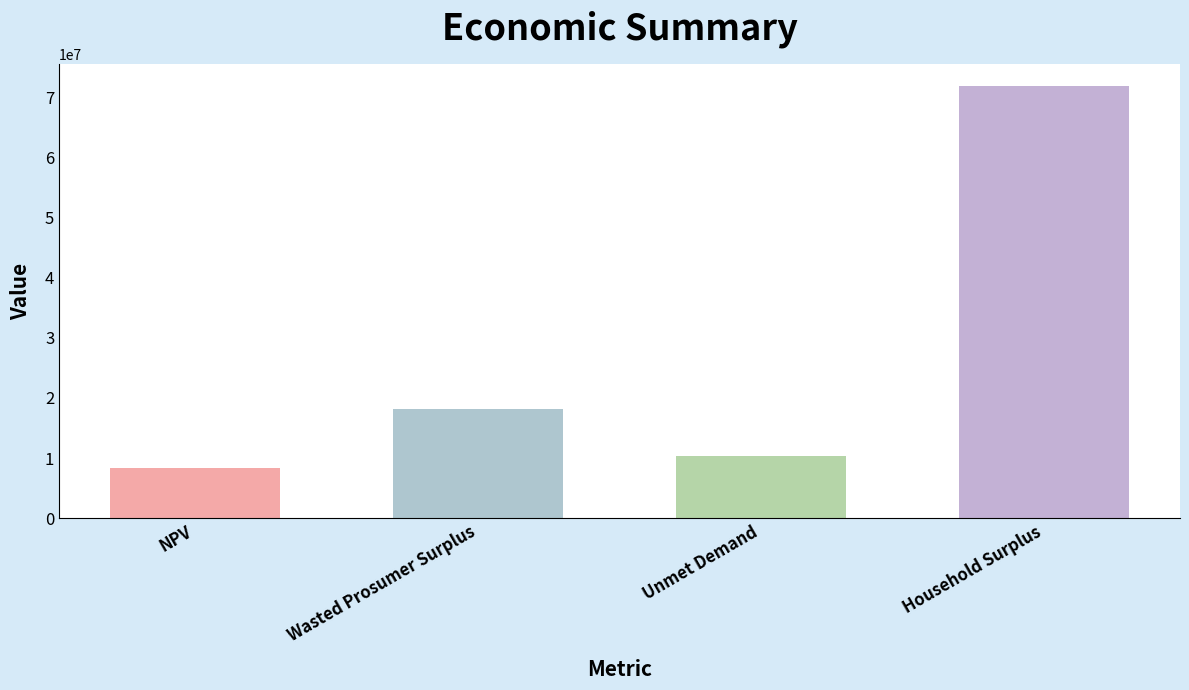

Rank the categories by value from highest to lowest.

Household Surplus, Wasted Prosumer Surplus, Unmet Demand, NPV